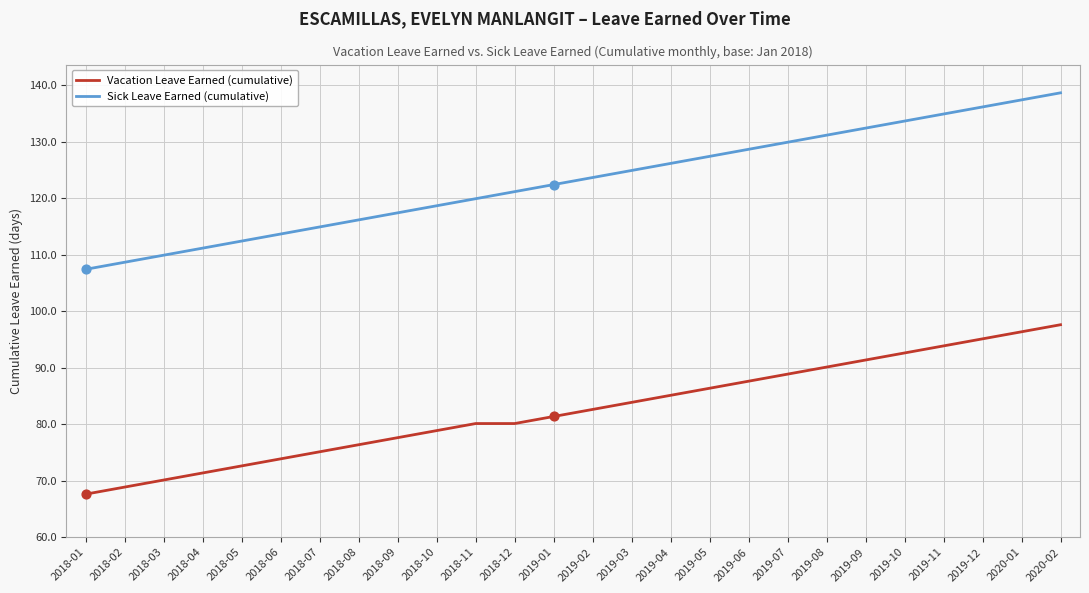

Which series has the largest total across all categories?

Sick Leave Earned (cumulative)